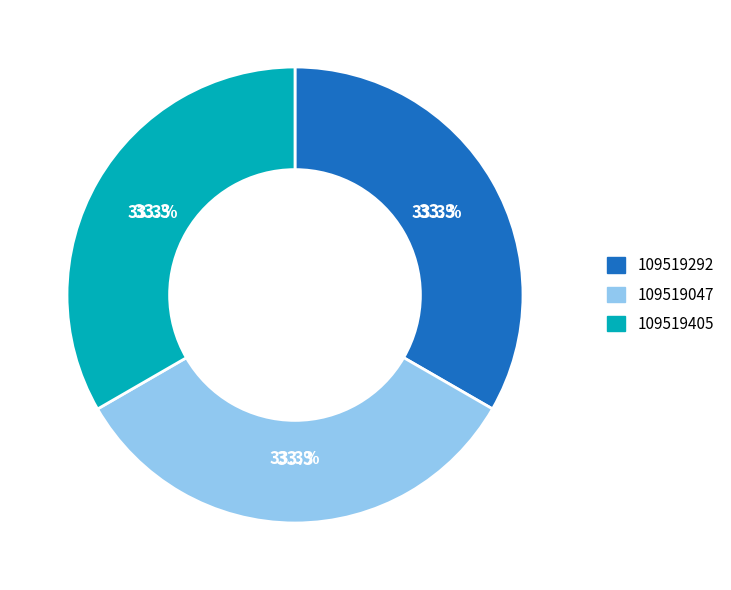

Is there any slice that represents more than half of the pie?

No